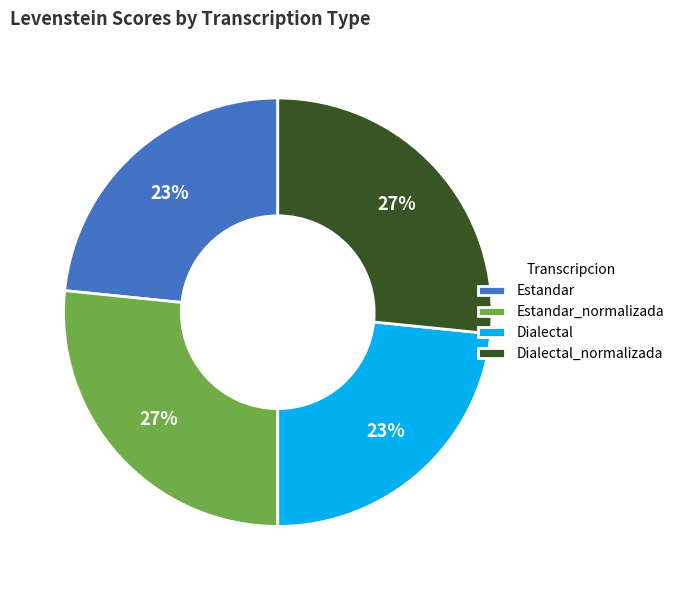

What percentage is the Dialectal_normalizada slice, to the nearest percent?

27%